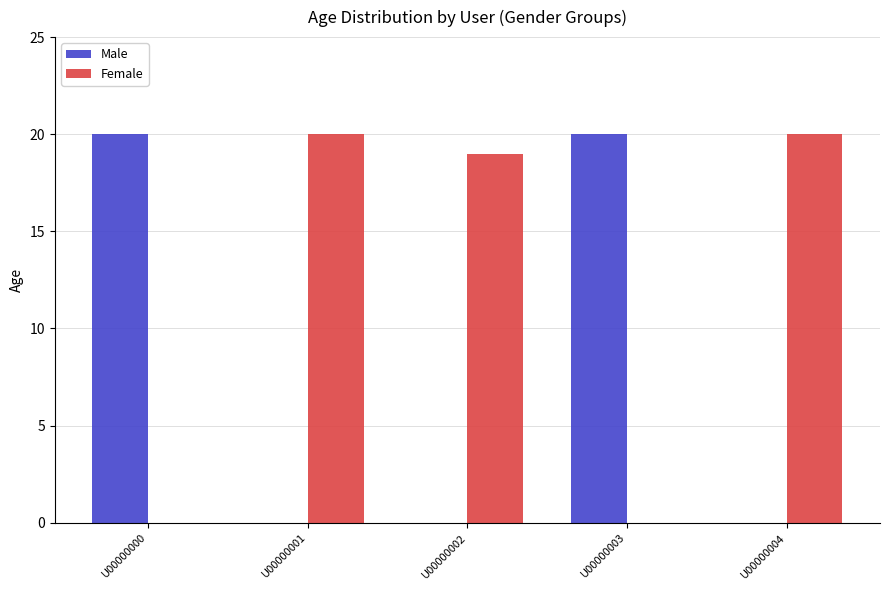

What is the greatest value displayed?

20